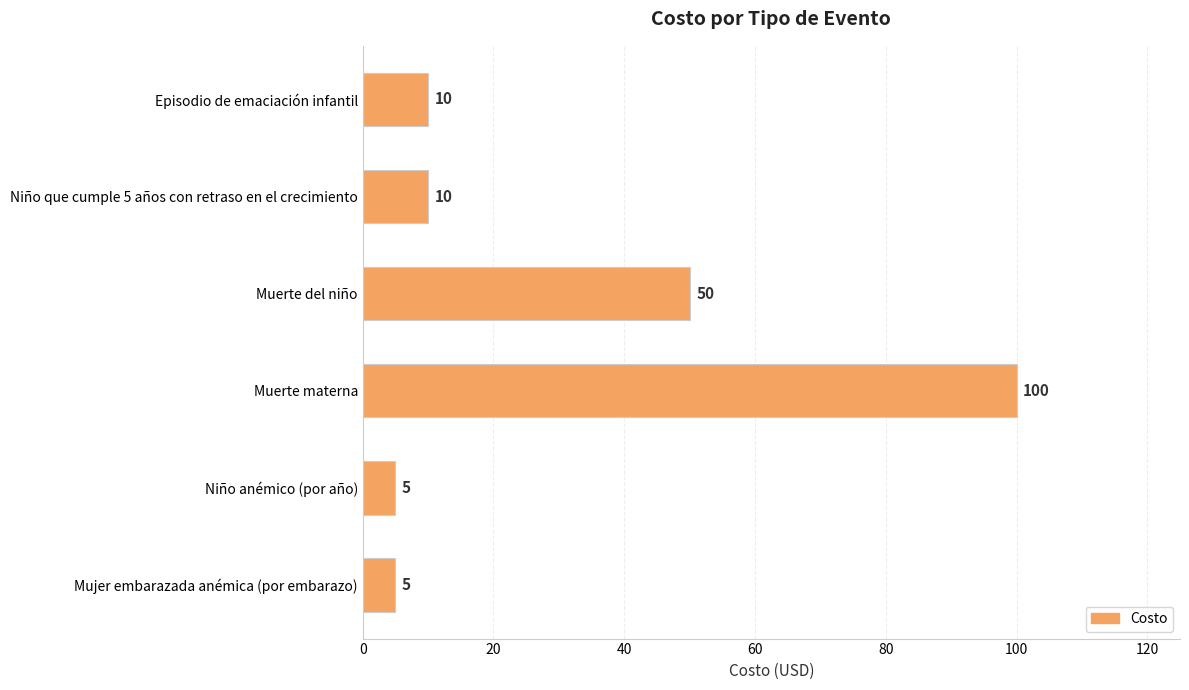

What is the maximum value shown in the chart?

100